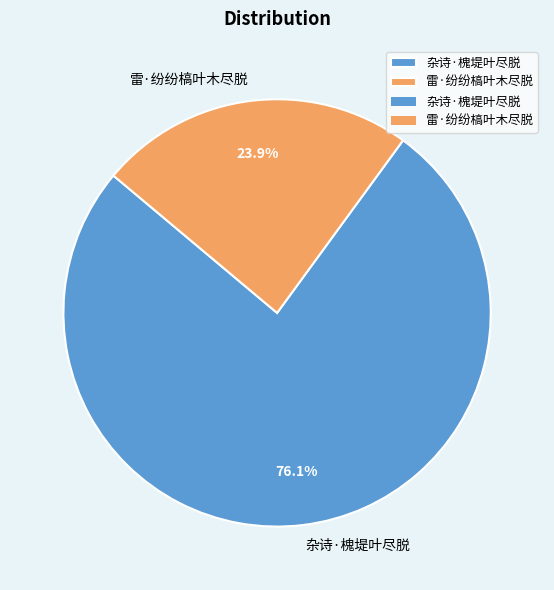

Which slice is the largest?

杂诗·槐堤叶尽脱